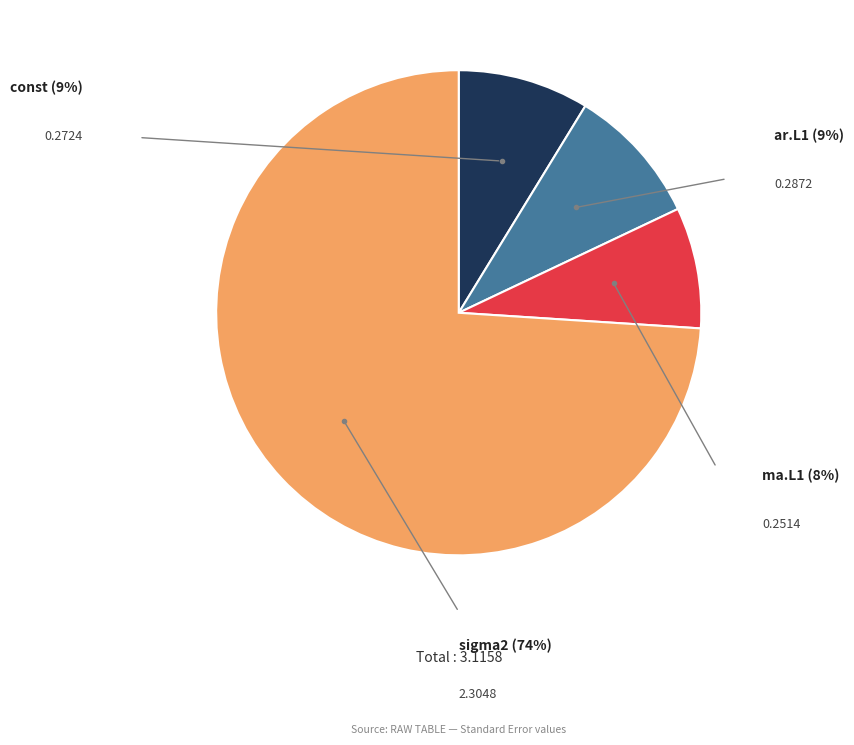

Which has a higher value, ma.L1 or ar.L1?

ar.L1